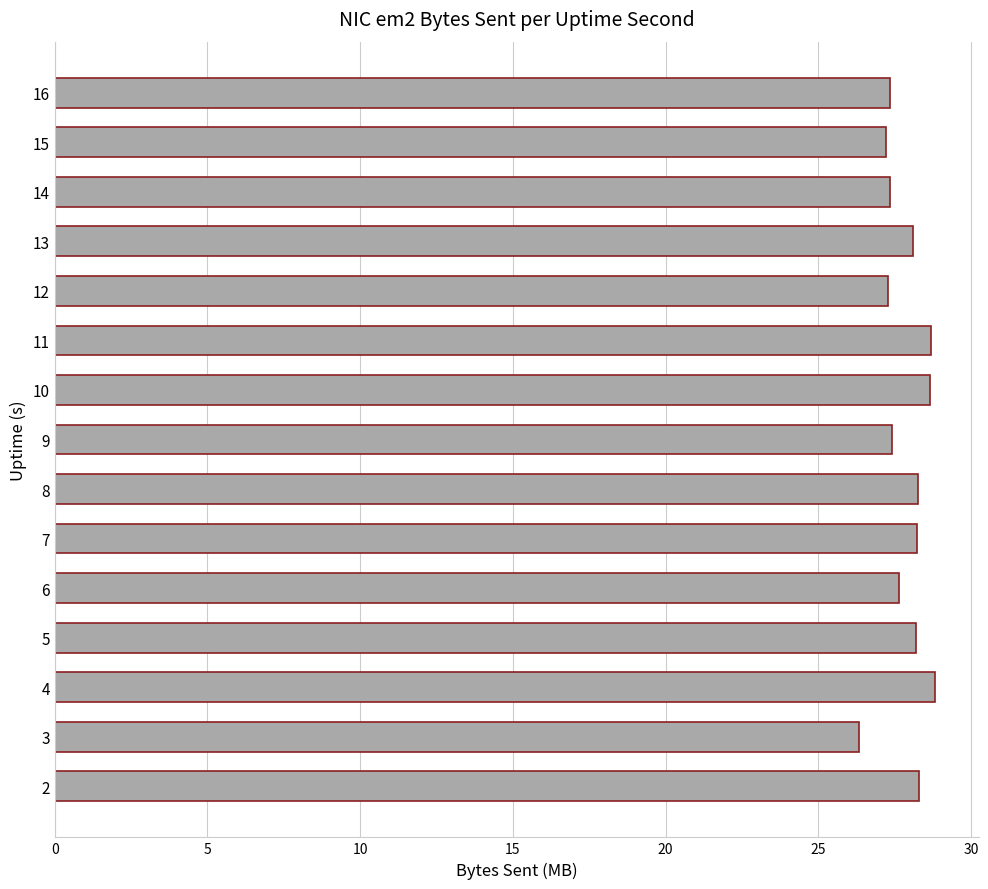

What is the sum of the values at 14 and 13?

55.4